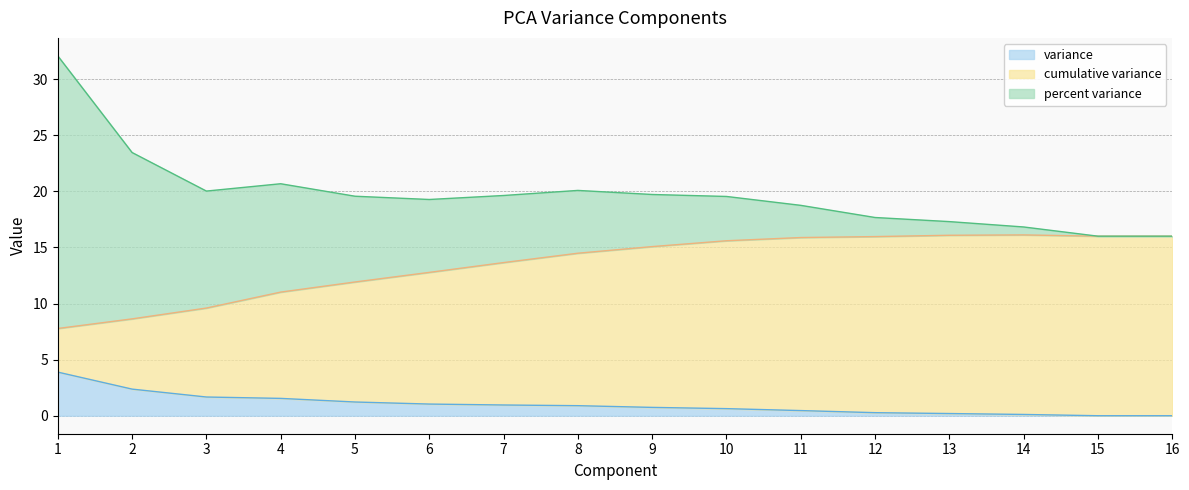

What is the total value across all series at 3?

20.0